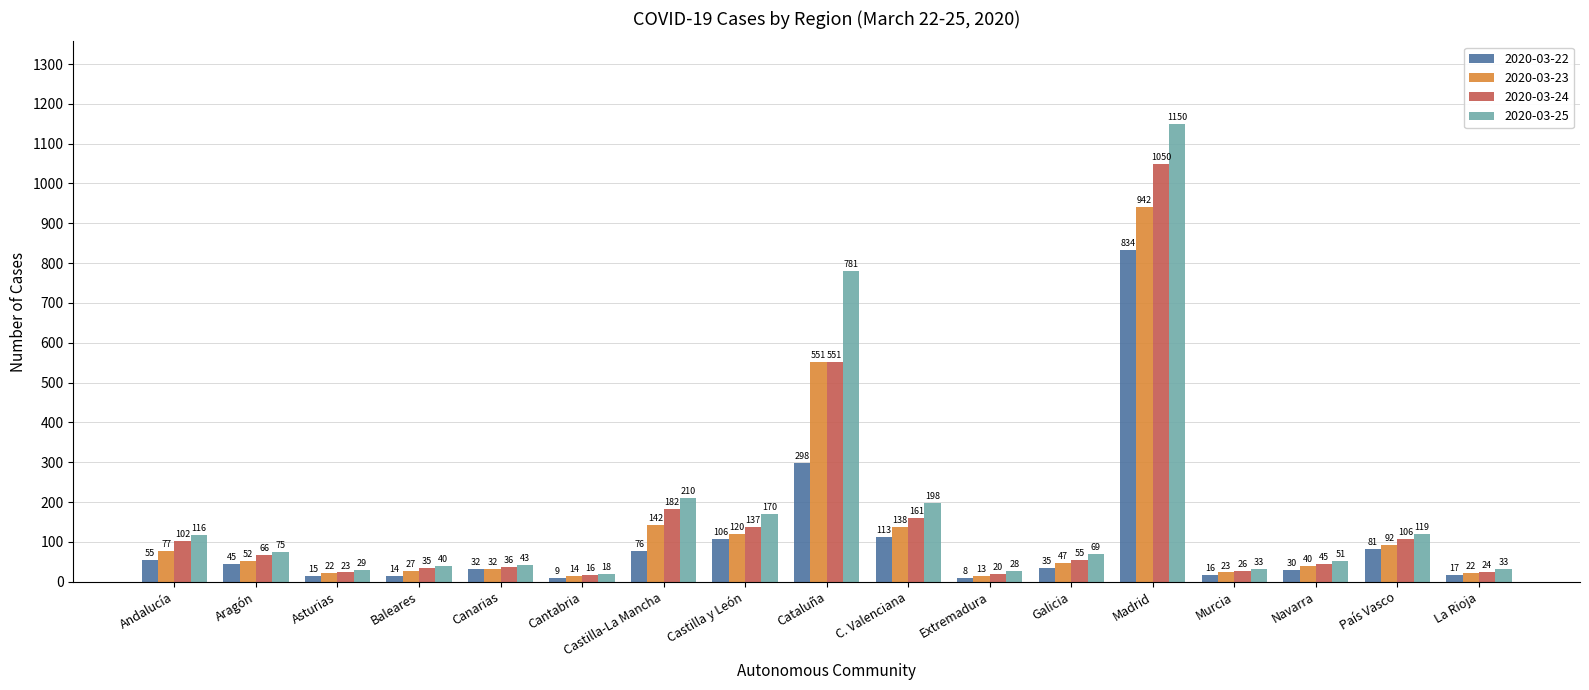

What are all the series names shown in the legend?

2020-03-22, 2020-03-23, 2020-03-24, 2020-03-25